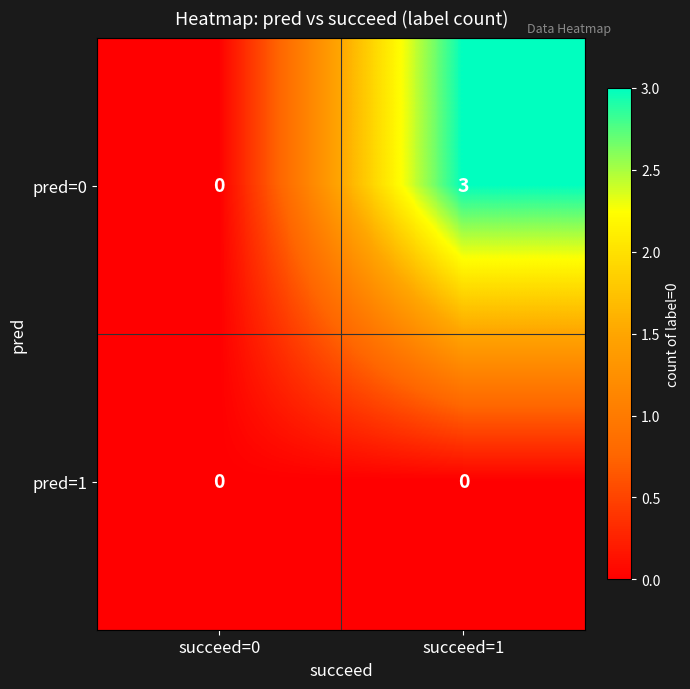

Reading right to left, list all the values displayed in this chart.

pred=0: succeed=1=3	succeed=0=0
pred=1: succeed=1=0	succeed=0=0